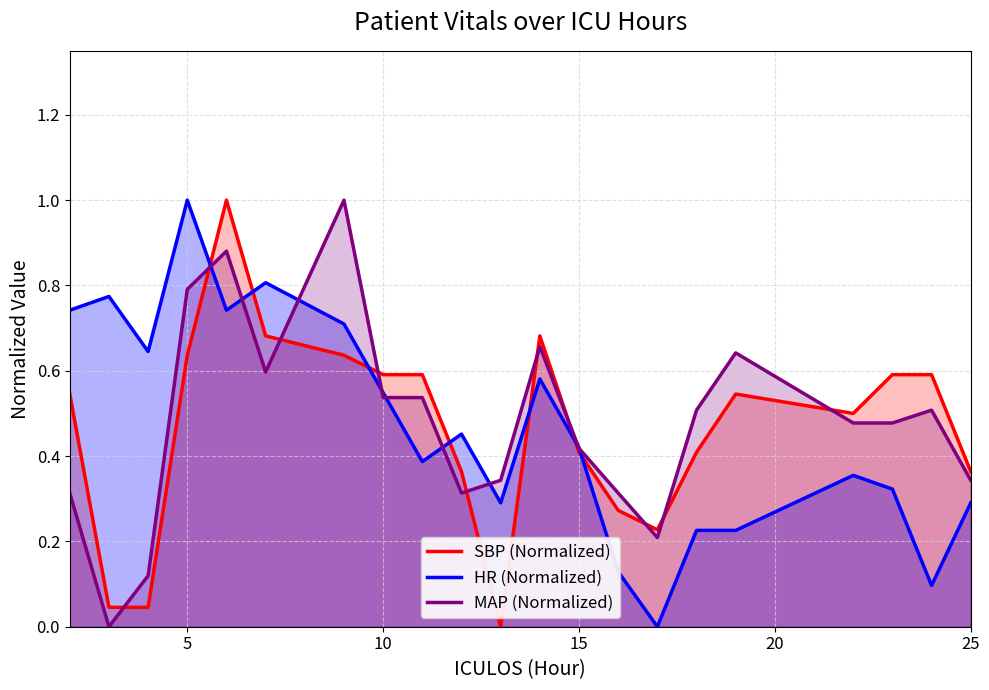

What are all the series names shown in the legend?

SBP (Normalized), HR (Normalized), MAP (Normalized)